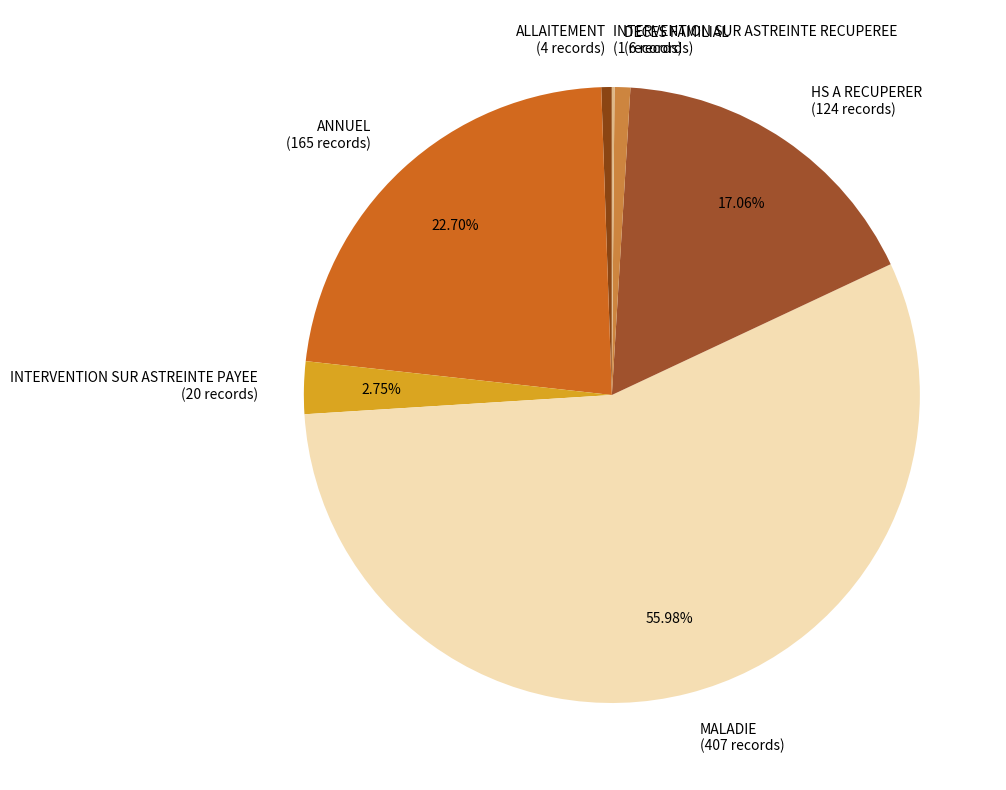

Does MALADIE (407 records) represent more than half of the total?

Yes